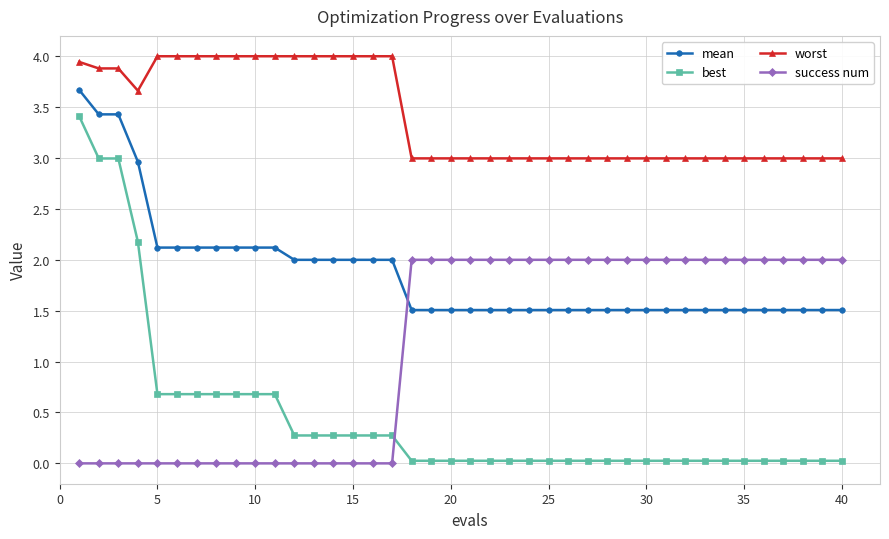

What are all the series names shown in the legend?

mean, best, worst, success num